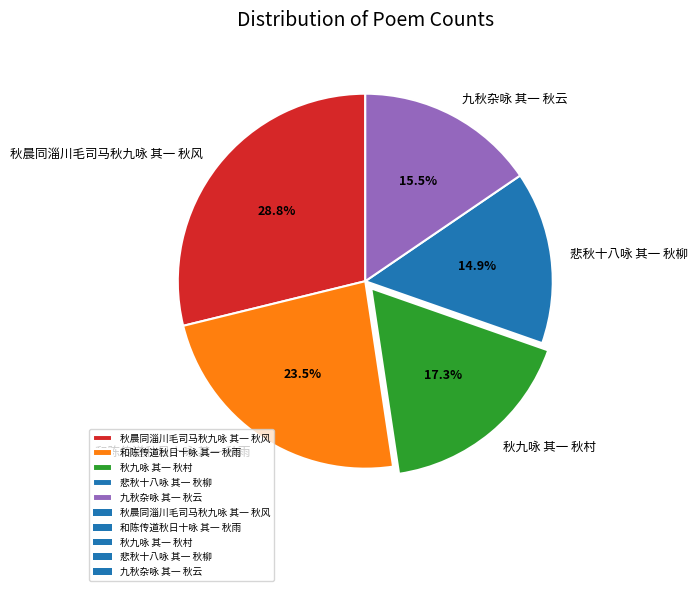

Approximately how many times larger is the value at 悲秋十八咏 其一 秋柳 compared to 秋晨同淄川毛司马秋九咏 其一 秋风?

0.5